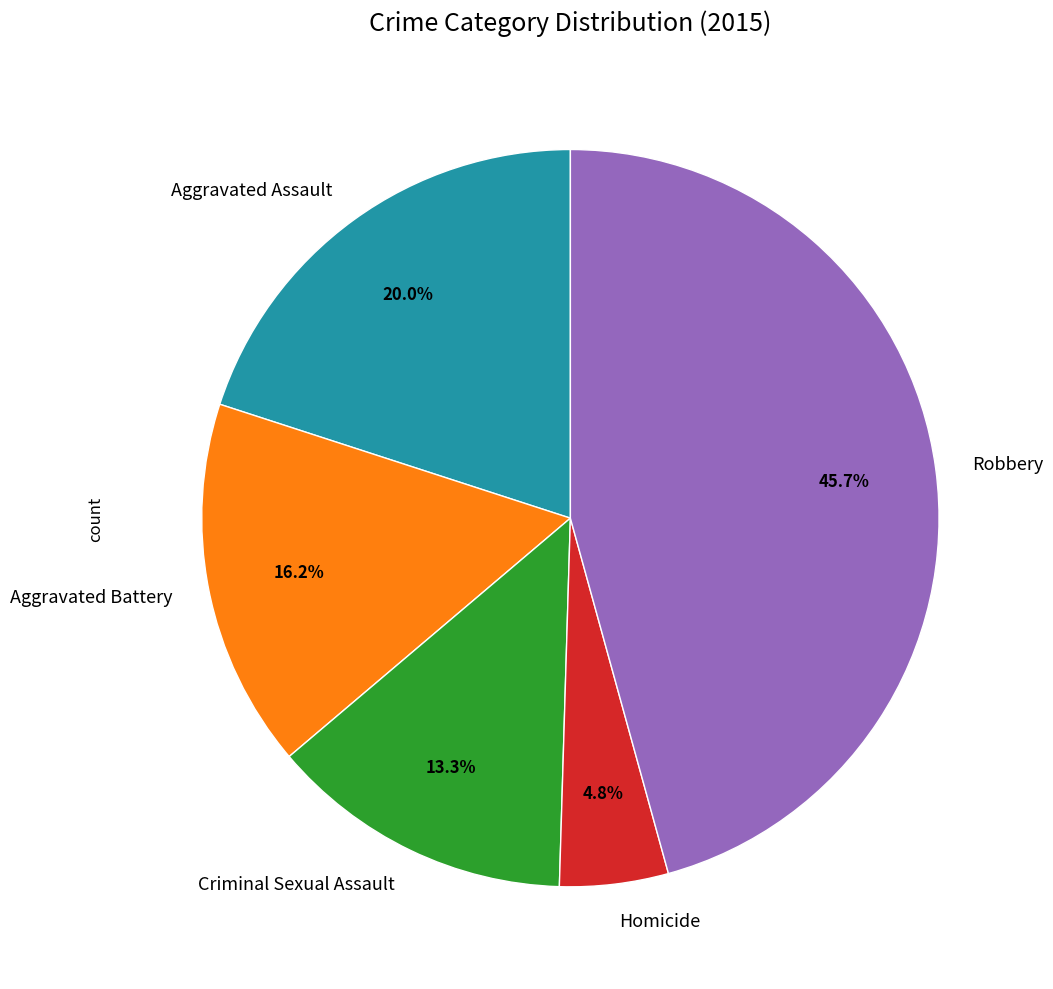

To the nearest percent, what portion does Aggravated Battery represent?

16%